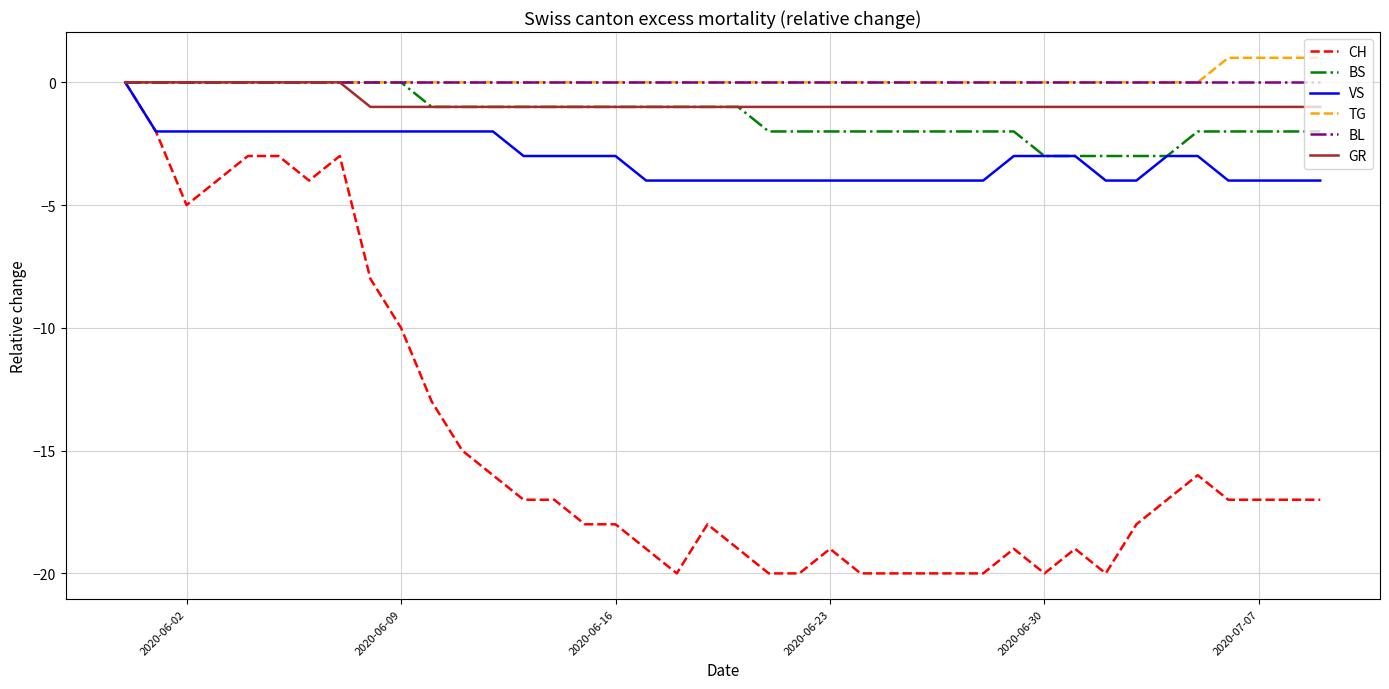

What are all the series names shown in the legend?

CH, BS, VS, TG, BL, GR